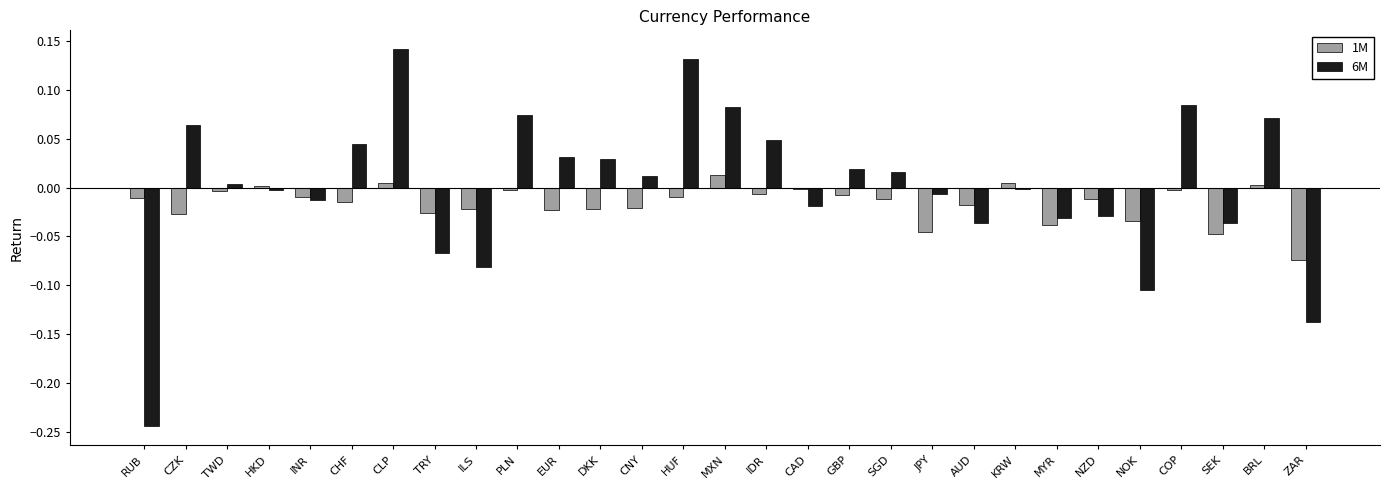

Which series has the largest total across all categories?

6M